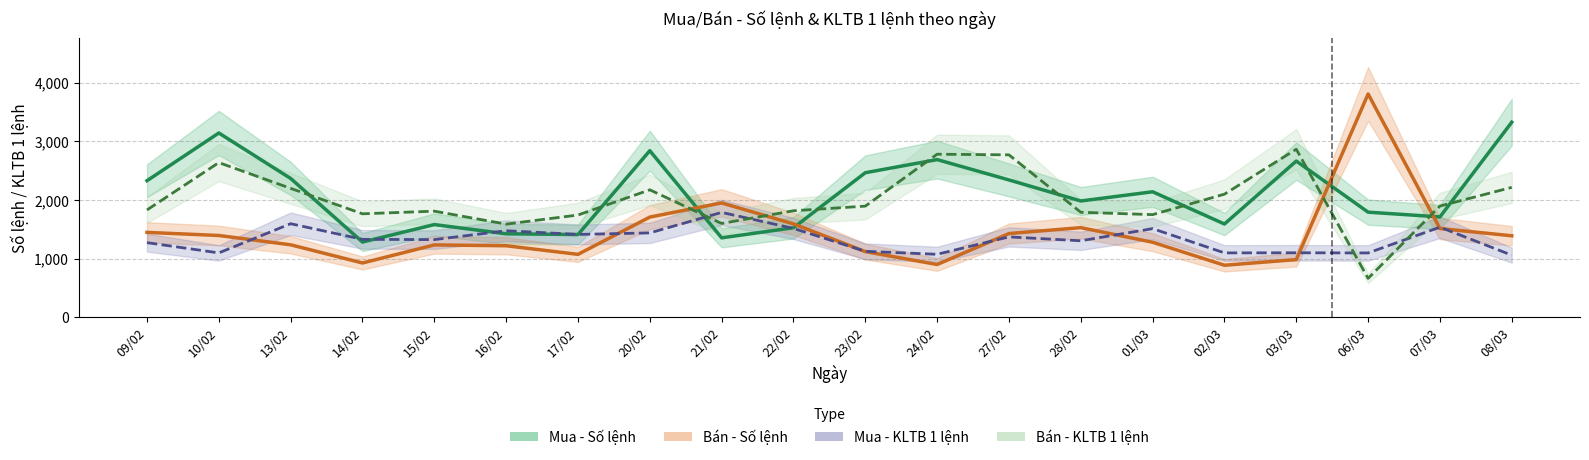

Between which two adjacent categories do Mua - KLTB 1 lệnh and Bán - Số lệnh first intersect?

10/02 and 13/02